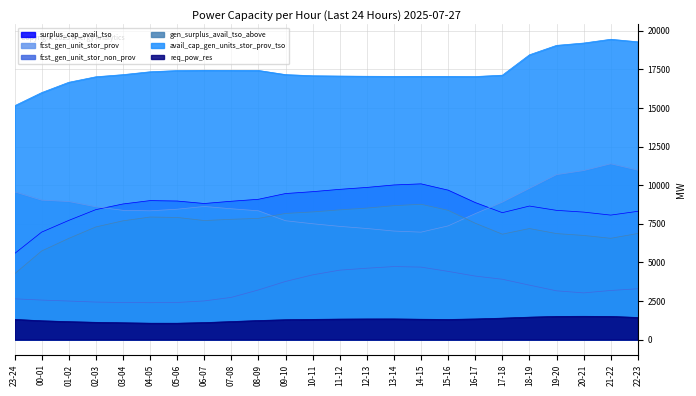

What is the label of the 9th point from the right?

14-15